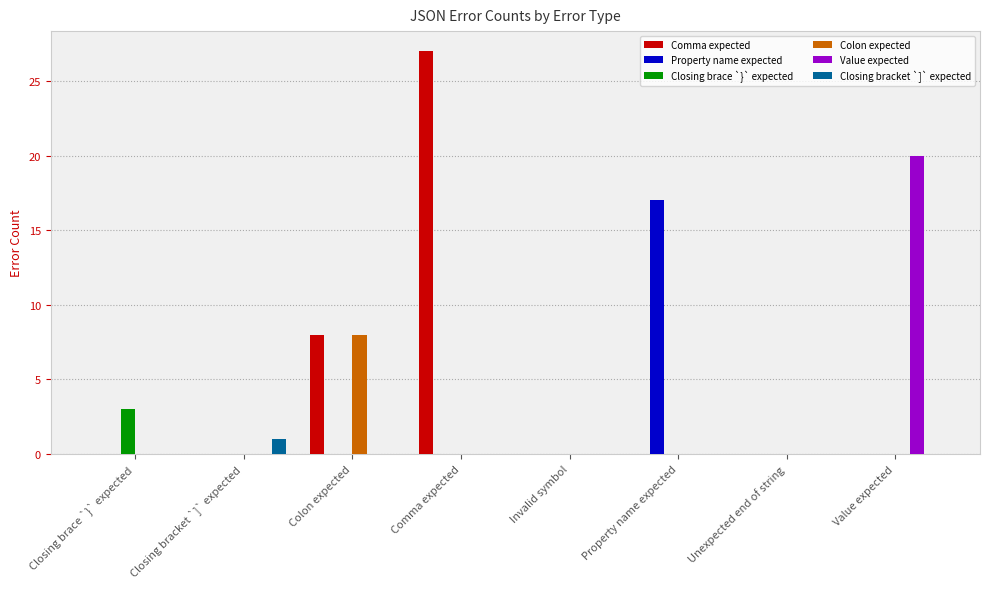

At which category is the sum across all series the highest?

Comma expected